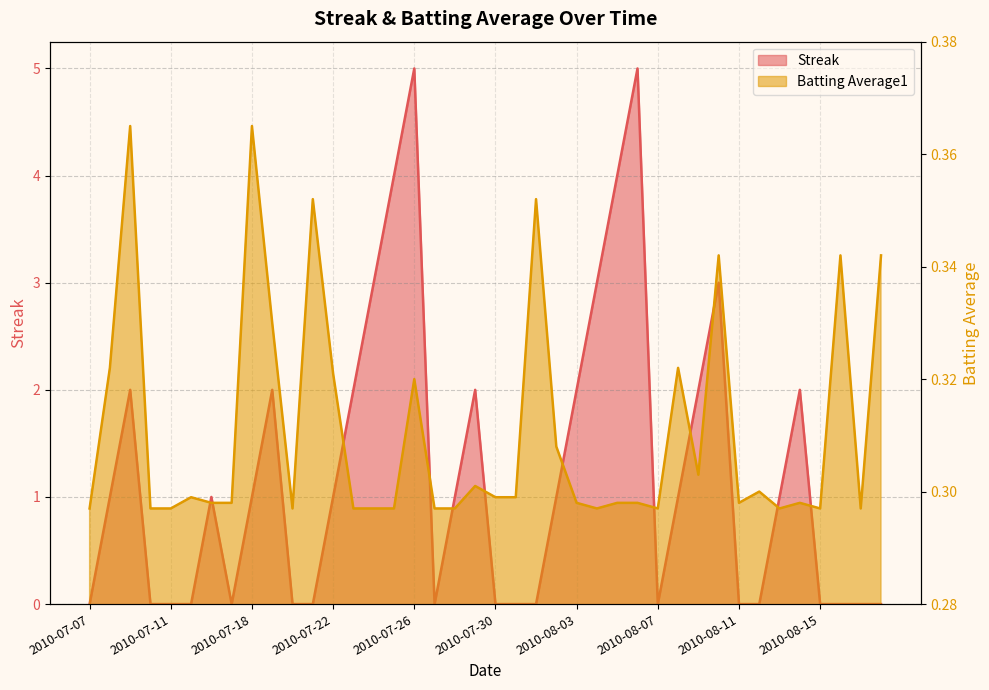

Which series has the largest total across all categories?

Streak